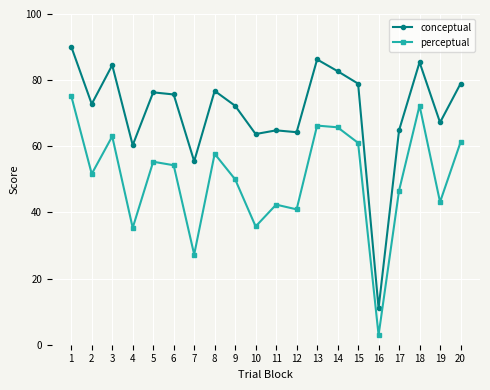

Is it true that perceptual equals 28.8 at 17?

False